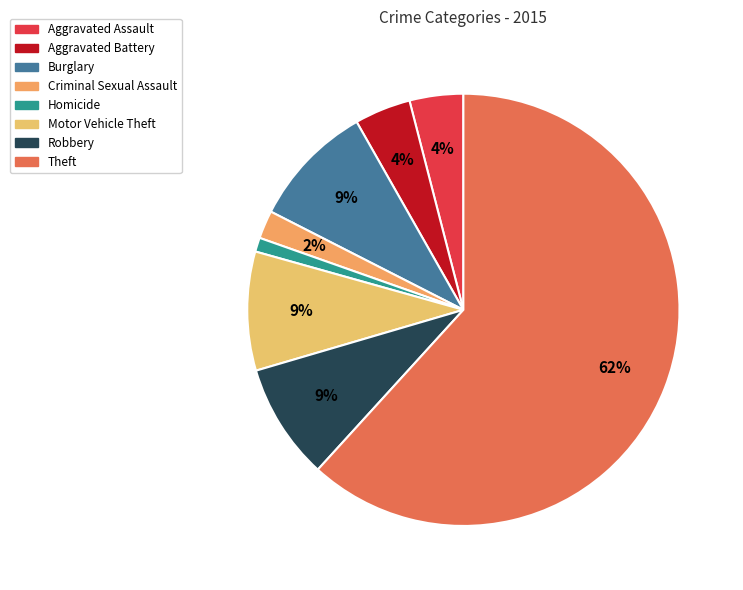

How many slices are in this pie chart?

8